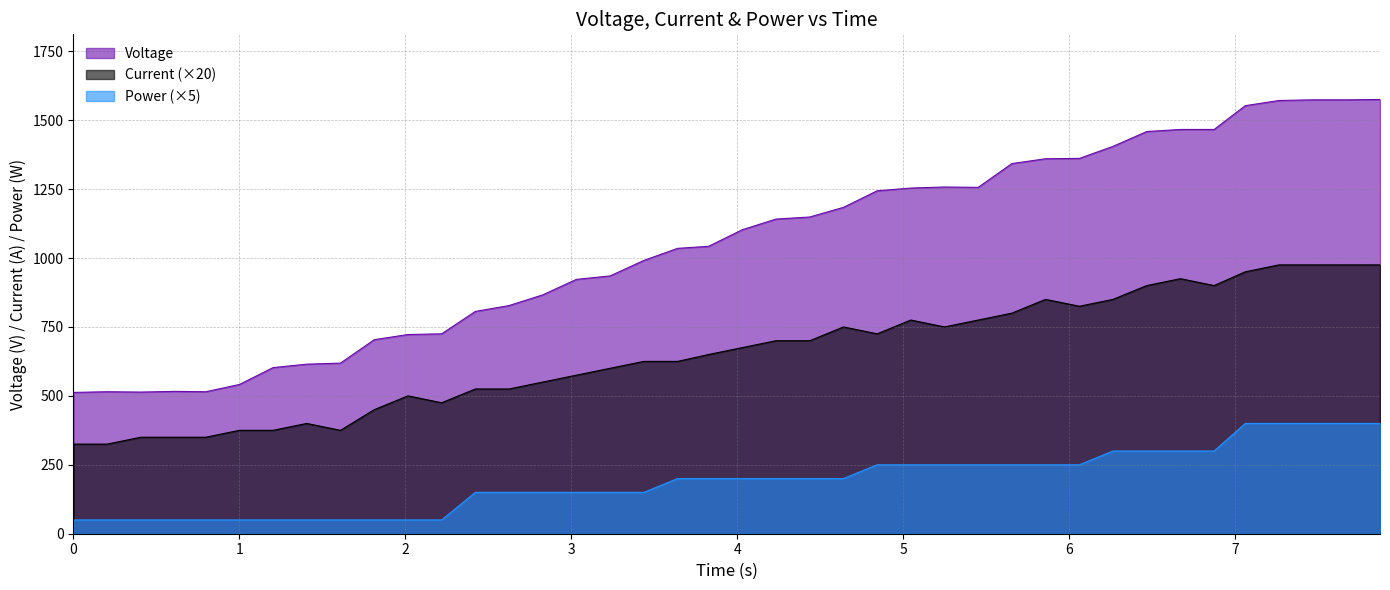

What is the difference between the maximum and minimum values in the Current (×20) series?

650.0